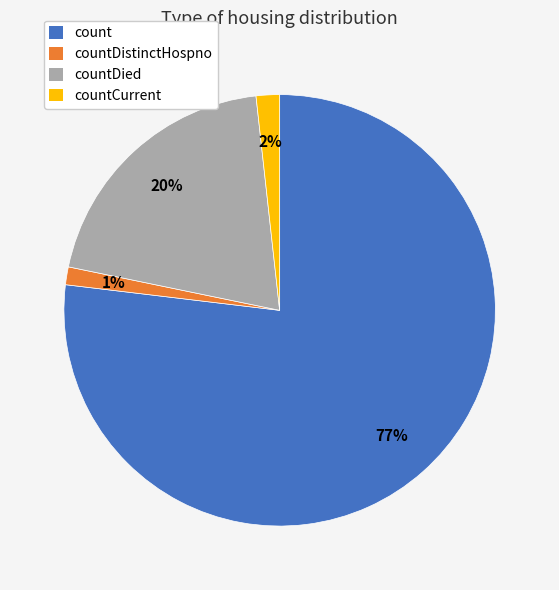

How many segments does this pie chart have?

4